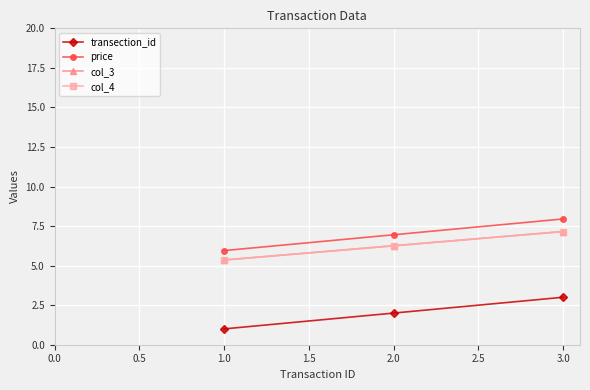

What is the highest value of the col_4 series?

7.2